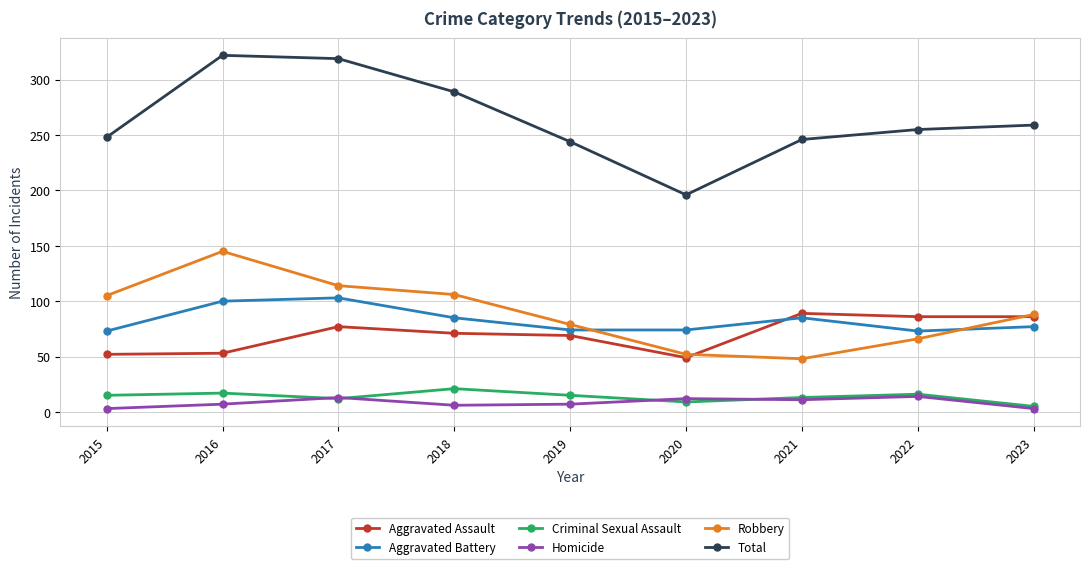

What is the sum of the Total values at 2015 and 2019?

492